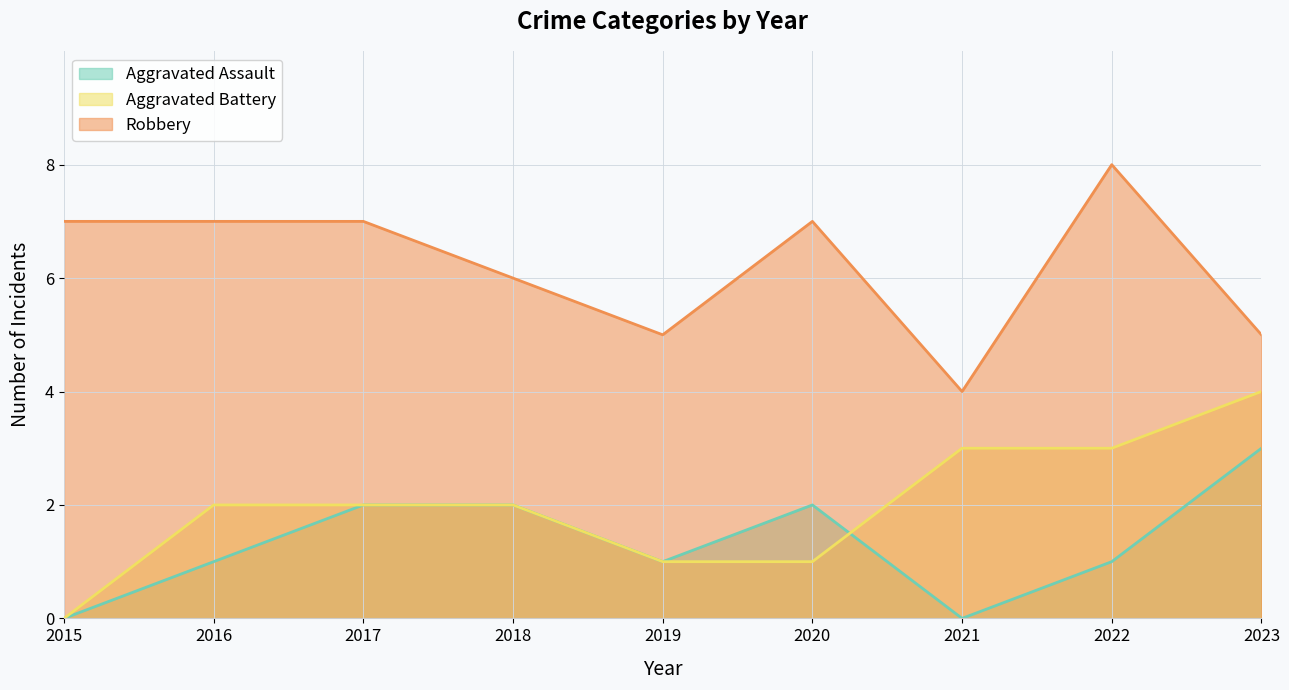

At how many categories does at least one series exceed 2?

9